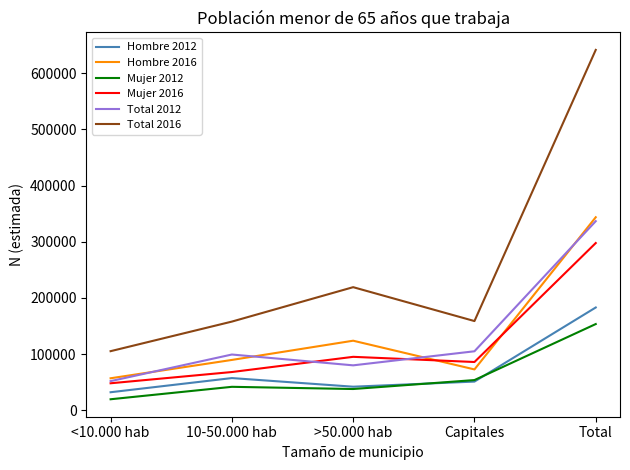

Where is the first local maximum for Mujer 2016?

>50.000 hab